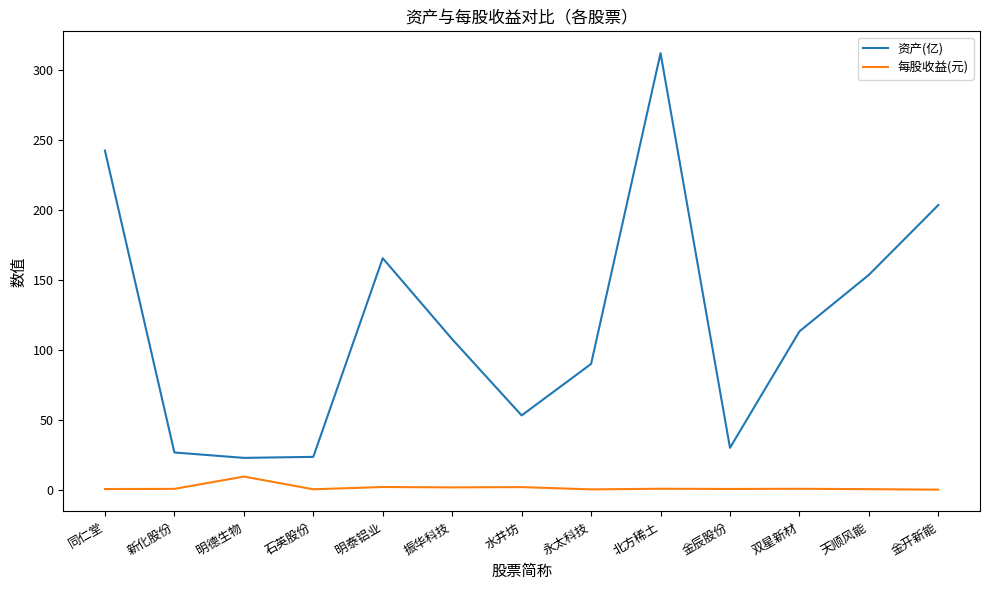

Which category has the highest value in the 每股收益(元) series?

明德生物